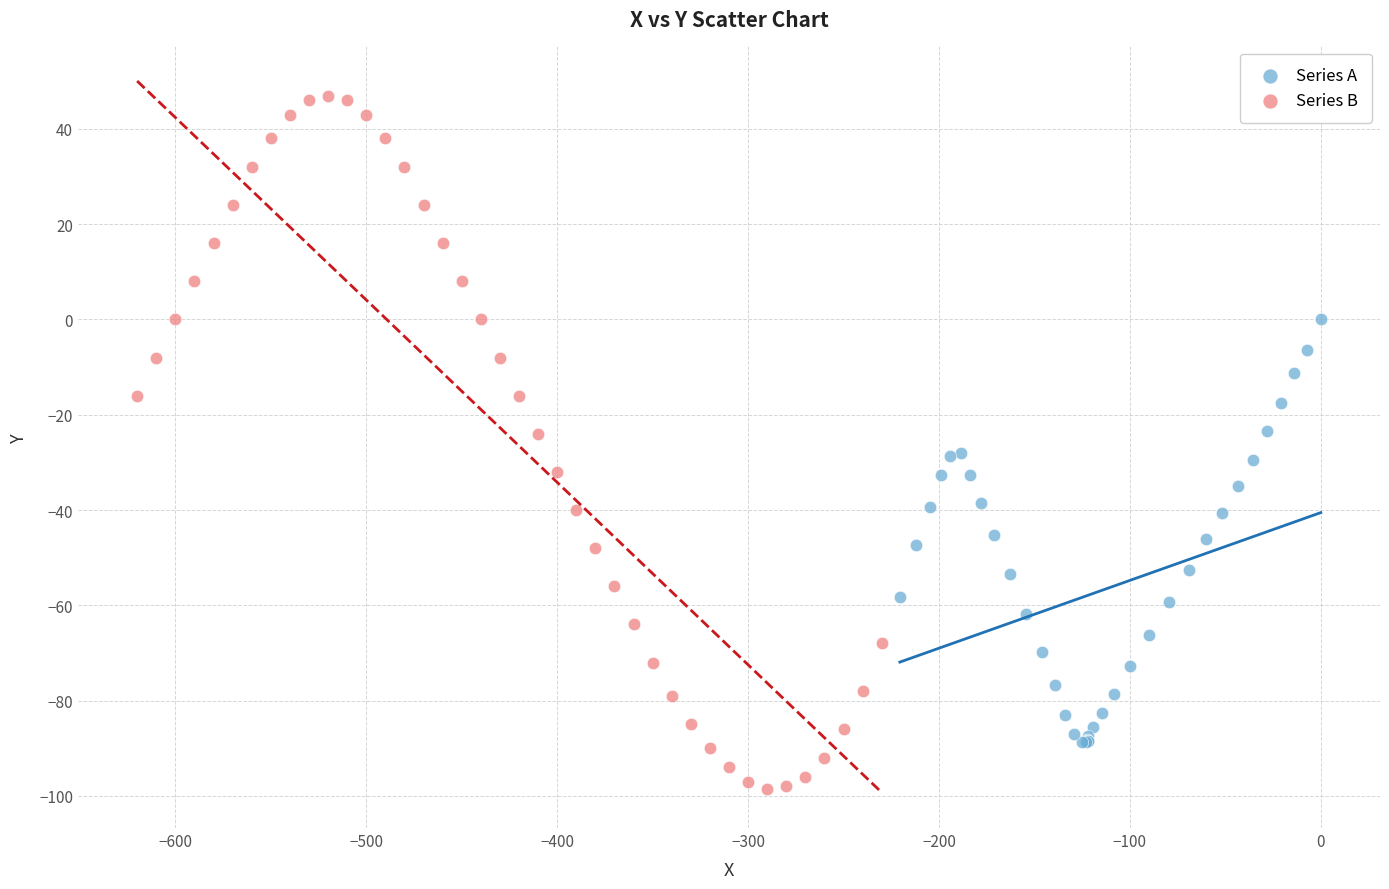

Which series contains the highest Y value?

Series B